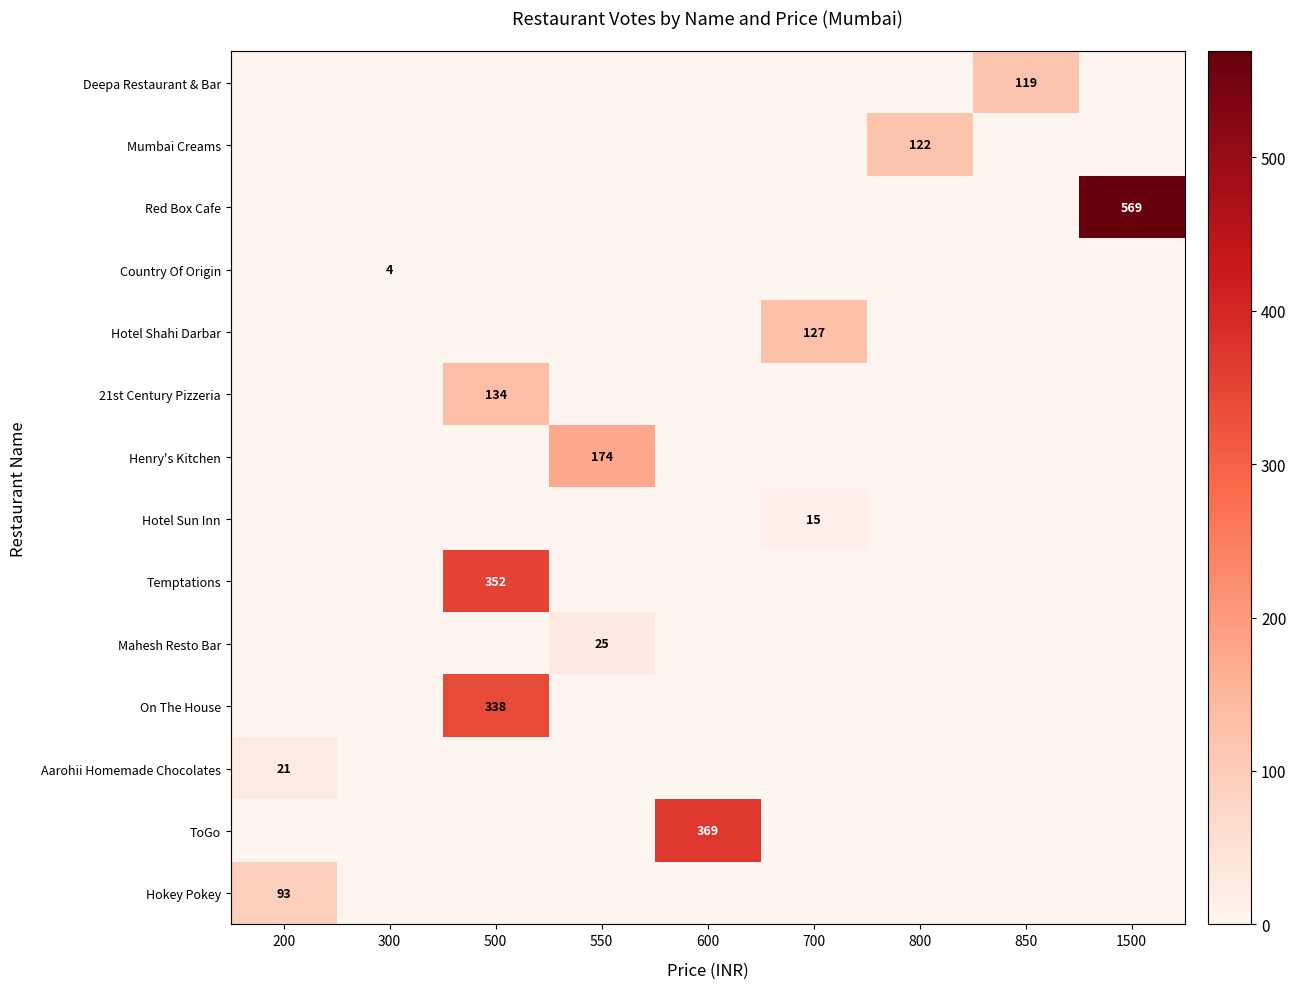

Which category has the lowest value across all series?

200